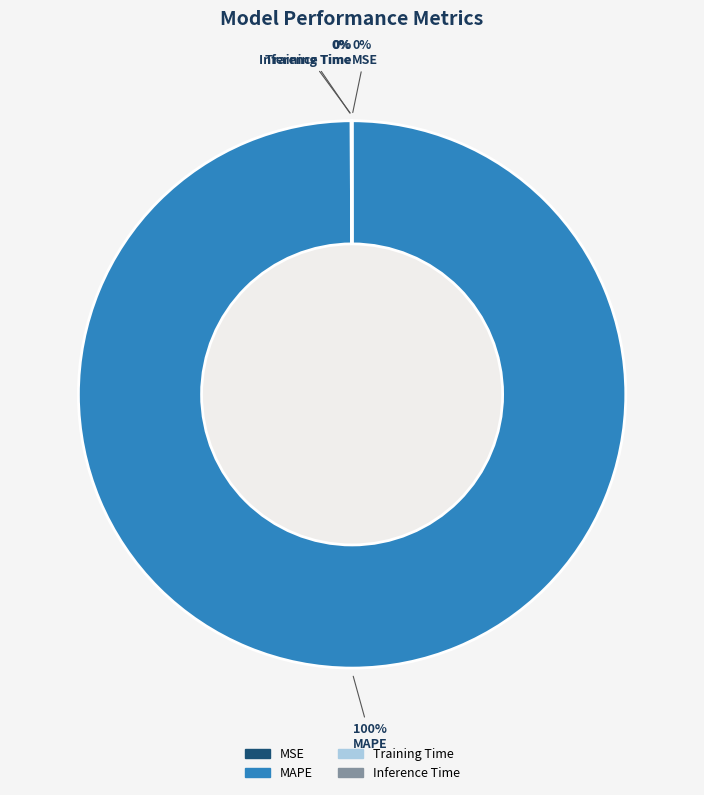

True or false: MAPE accounts for 92% of the total.

False